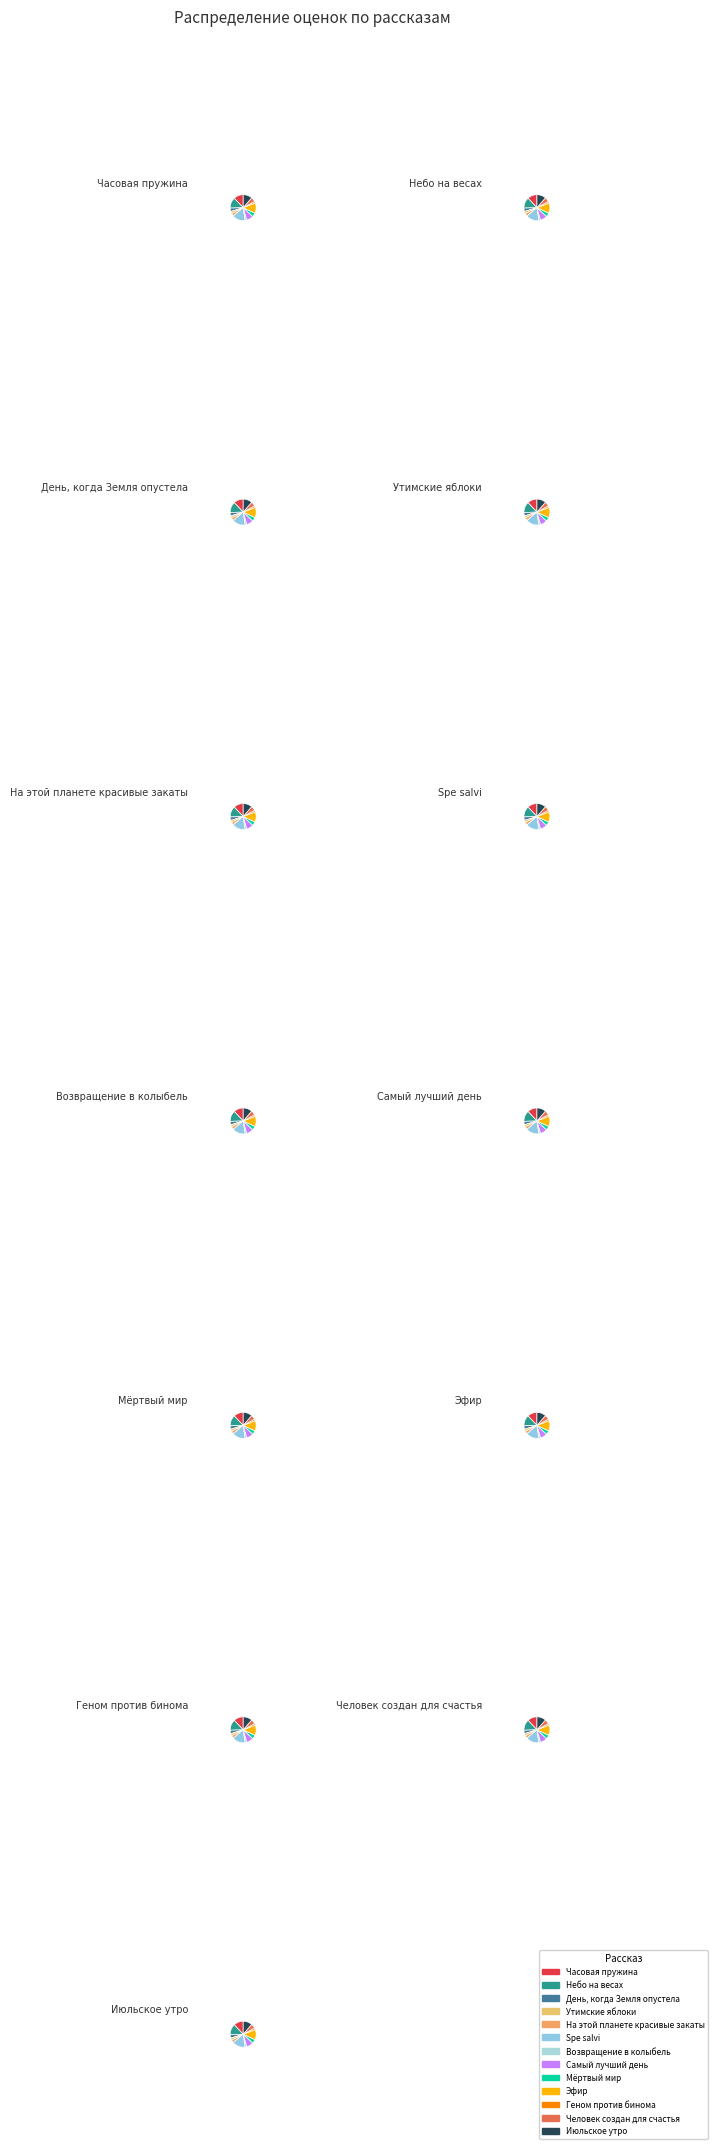

Count the number of slices in the pie.

13